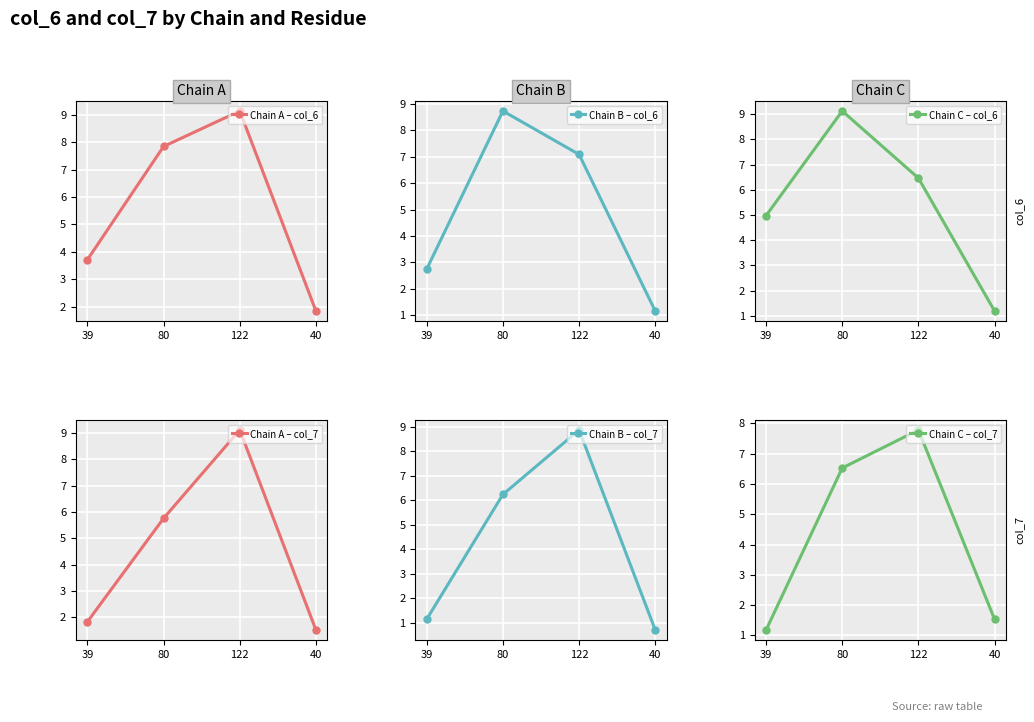

Between 39 and 122, which series saw the biggest shift?

Chain B – col_7